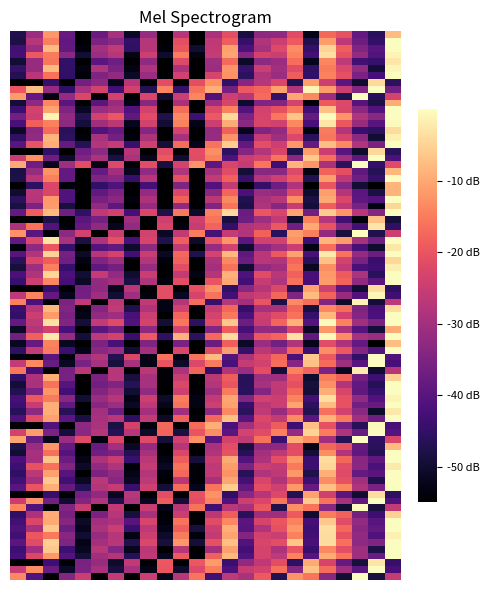

Count the number of categories in the chart.

24